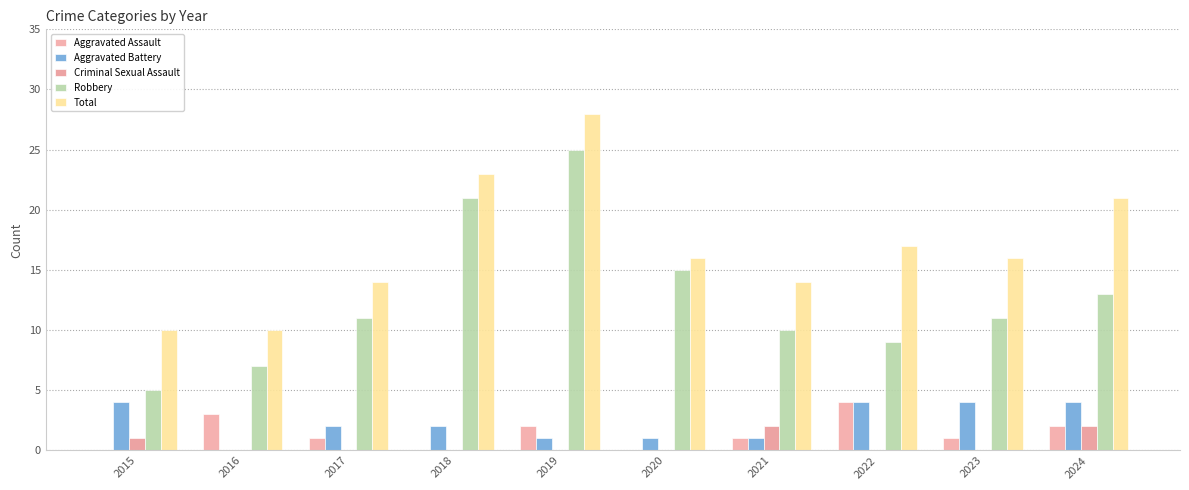

How many distinct data groups are displayed?

5